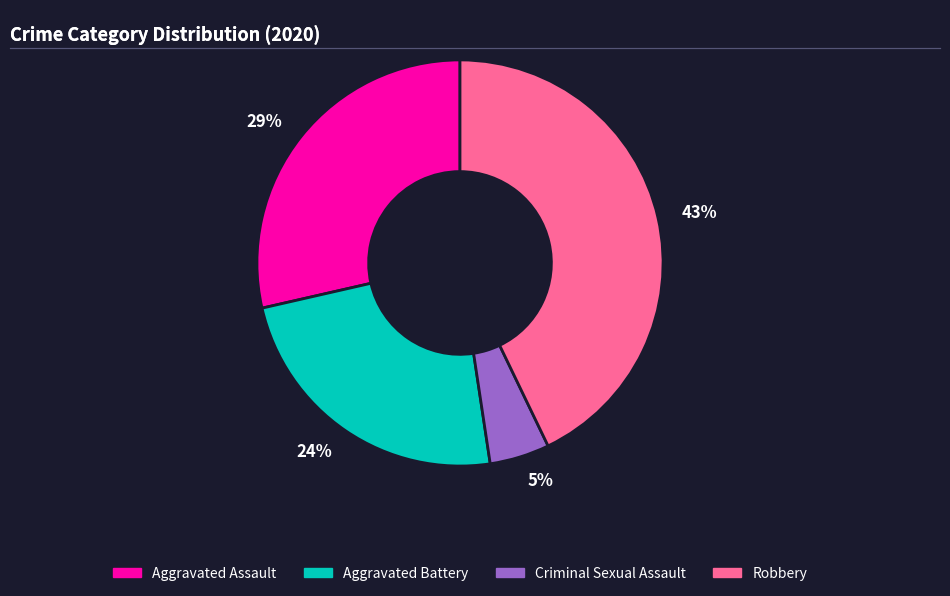

What is the ratio of the value at Aggravated Battery to the value at Robbery?

0.6